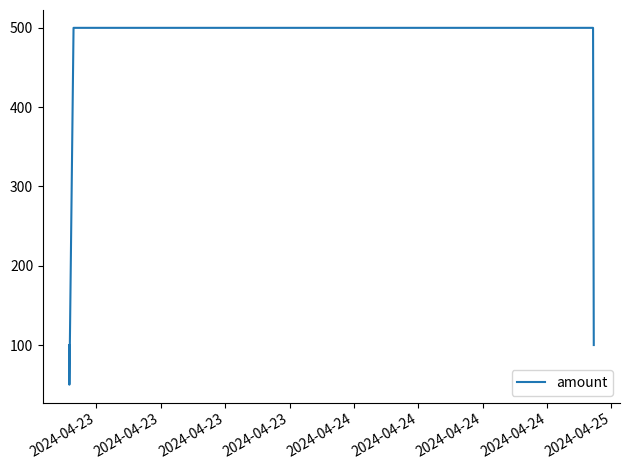

How many values are between 100 and 500?

4